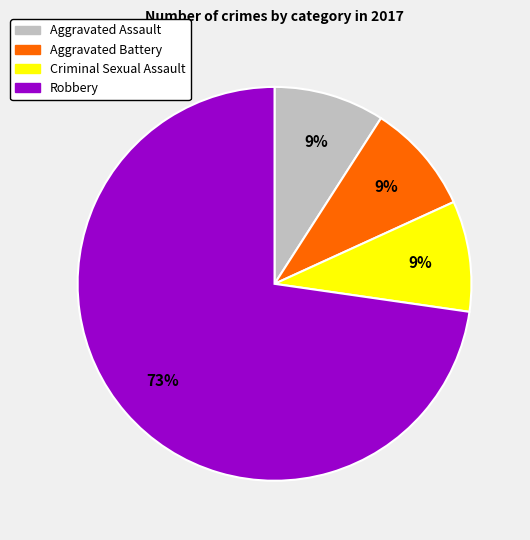

Which slice represents more than half of the pie?

Robbery